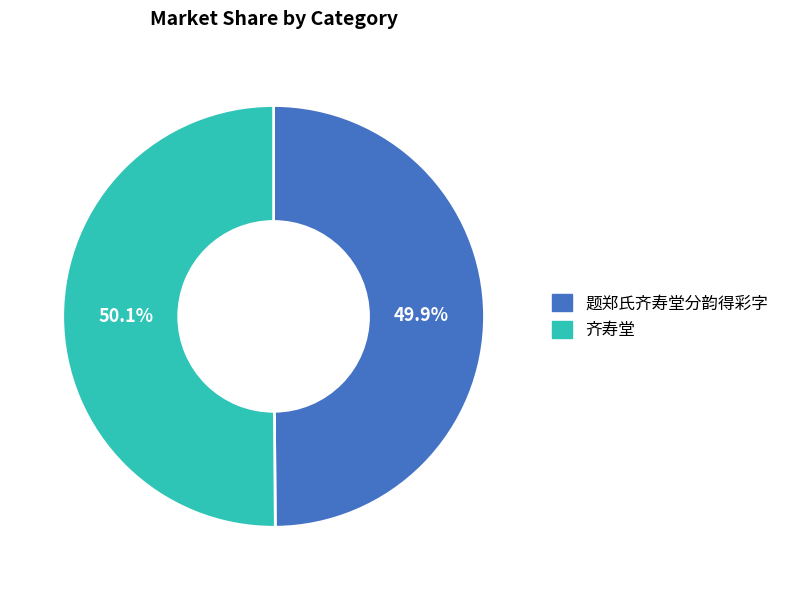

True or false: 齐寿堂 accounts for 50% of the total.

True